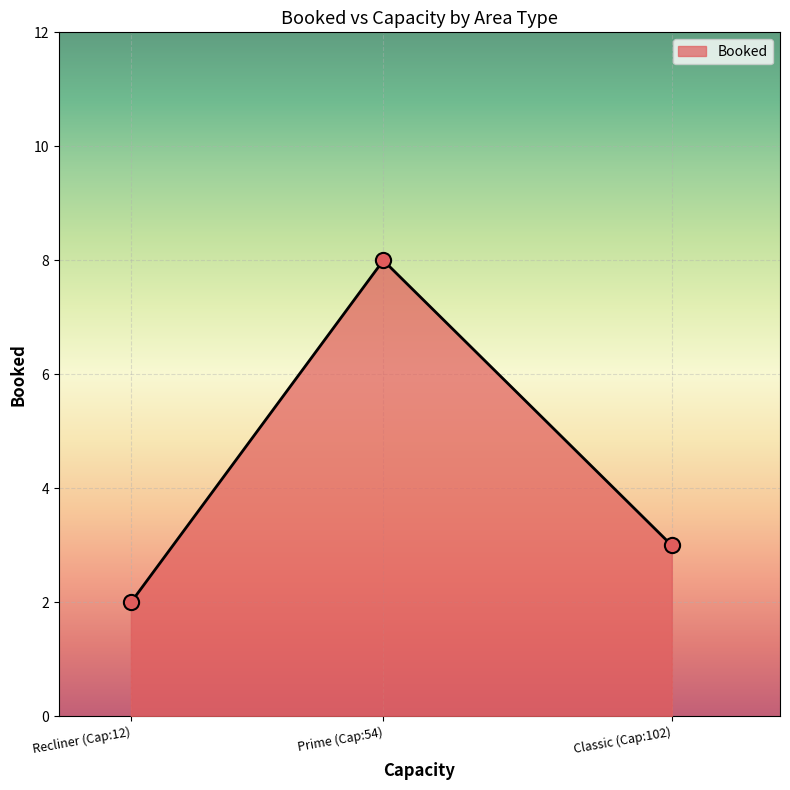

Between Prime (Cap:54) and Recliner (Cap:12), which is larger?

Prime (Cap:54)